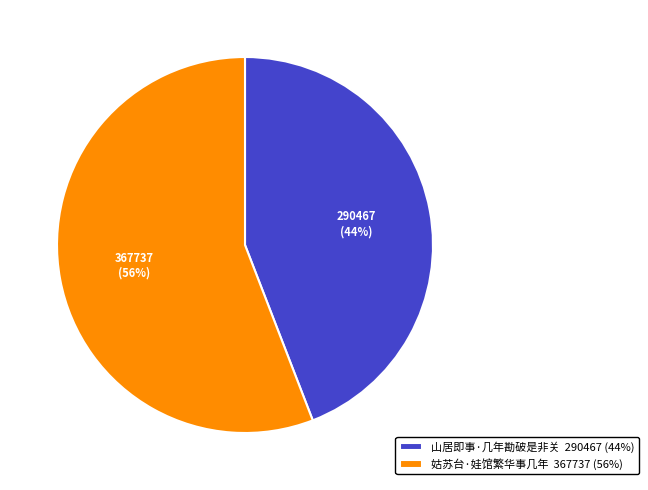

Is the sum of 姑苏台·娃馆繁华事几年 367737 (56%) and 山居即事·几年勘破是非关 290467 (44%) greater than half?

Yes